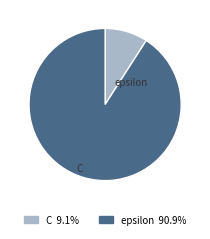

What percentage is the epsilon slice, to the nearest percent?

91%